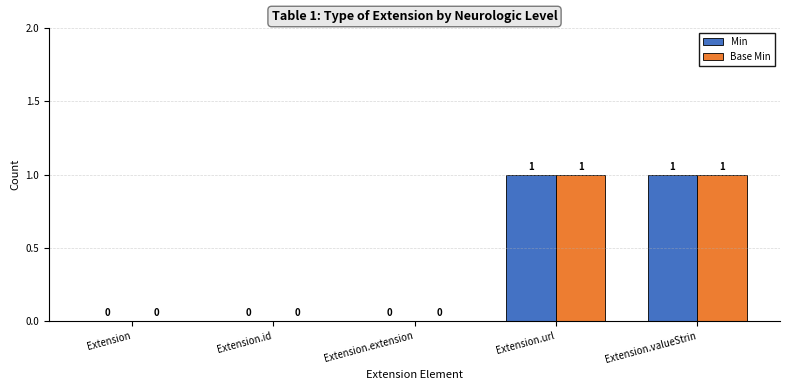

True or false: Min has a value of 0 at Extension.id.

True